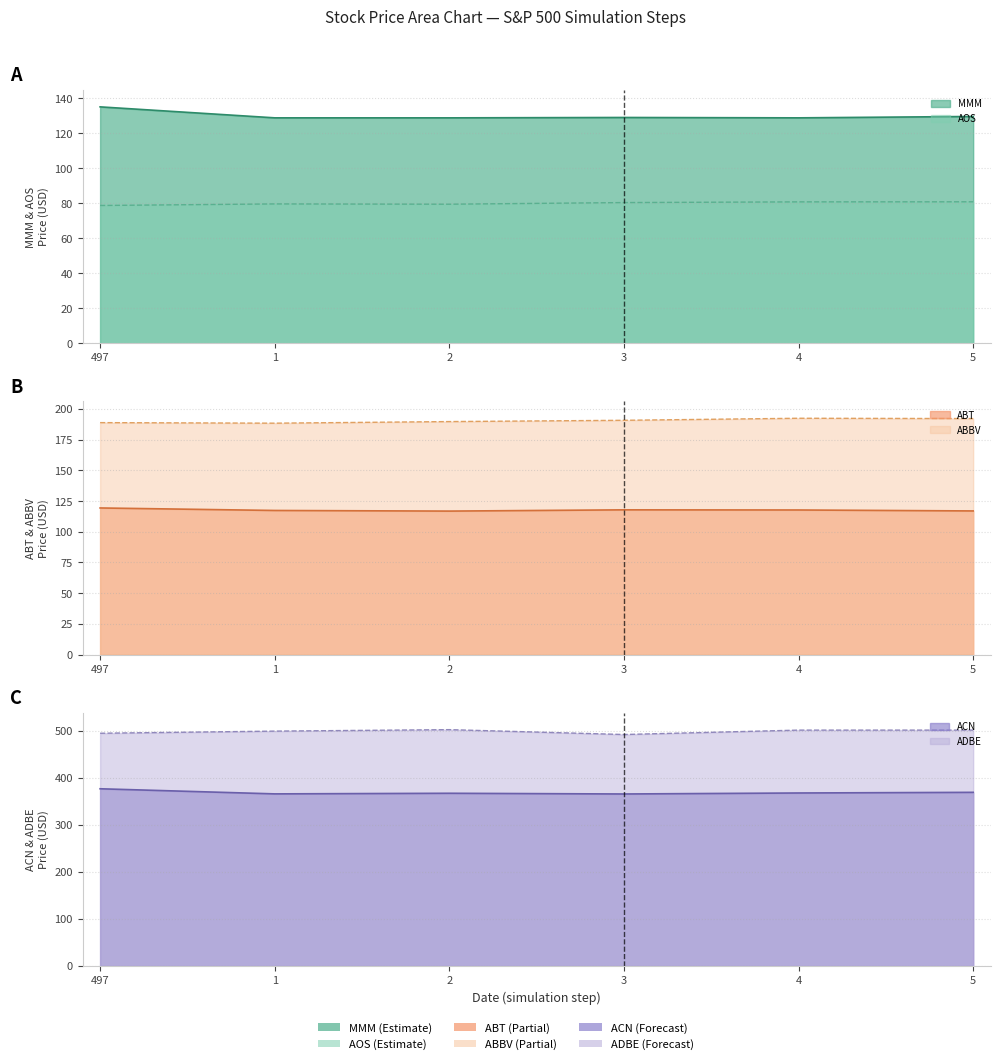

How many interior local valleys does the MMM series have?

2